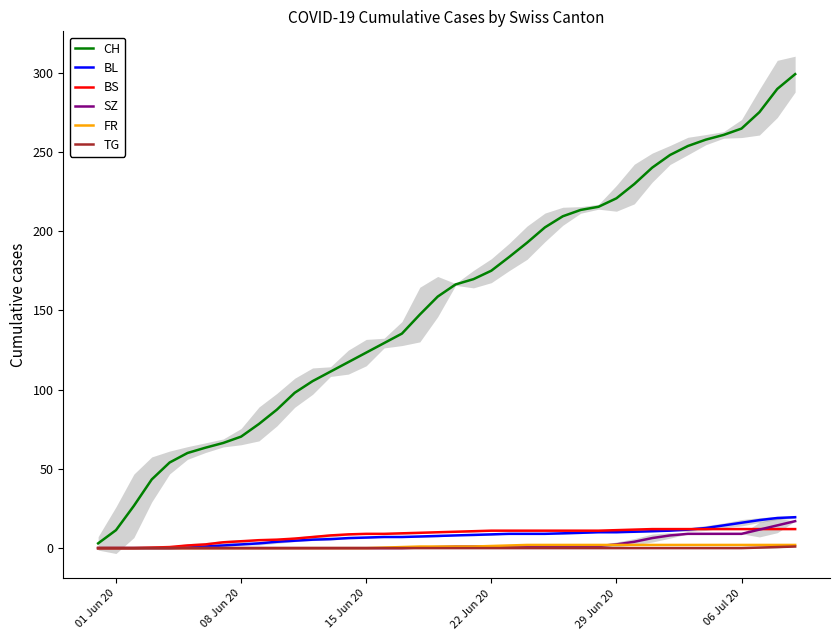

What is the value of the CH point at the 6th from the left?

60.0